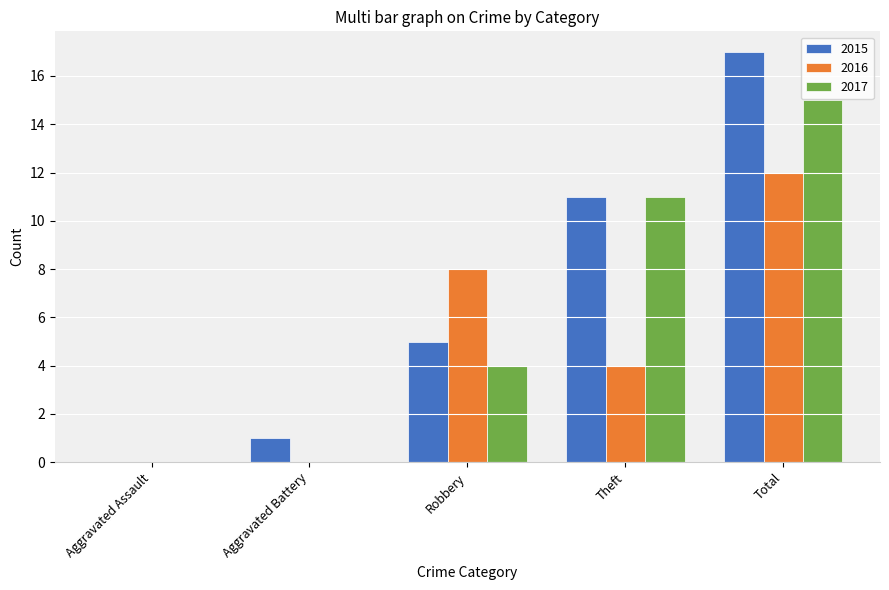

What is the highest value of the 2015 series?

17